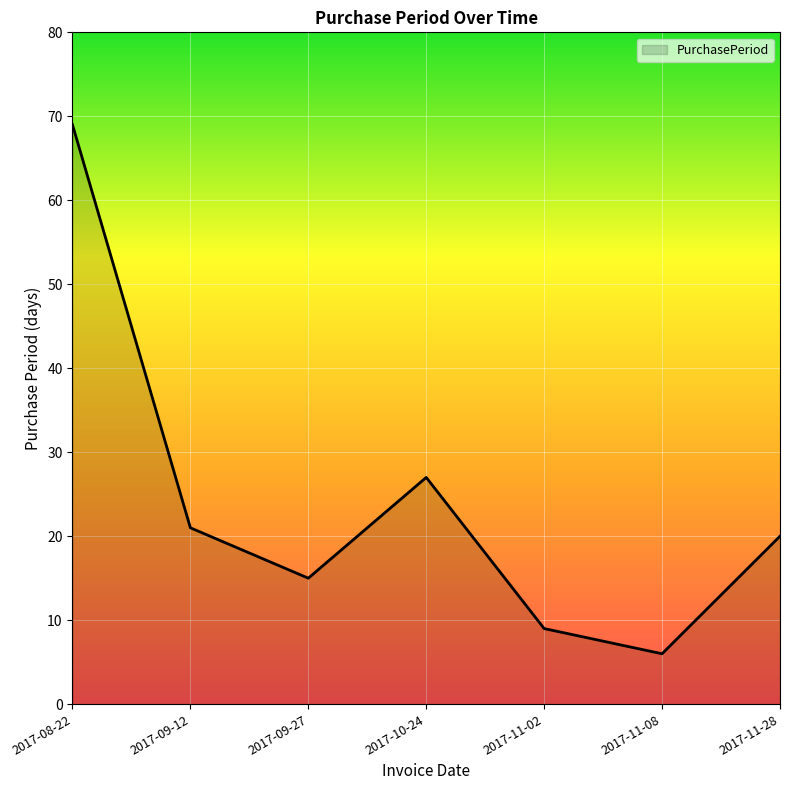

What is the ratio of the value at 2017-09-27 to the value at 2017-11-08?

2.5